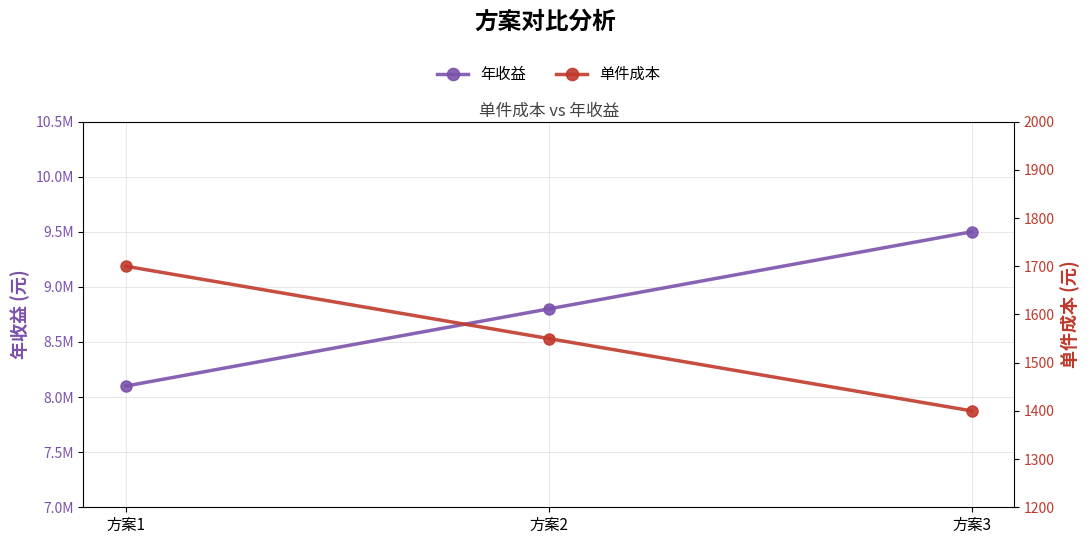

What is the value of the 单件成本 point at the 1st from the left?

1700